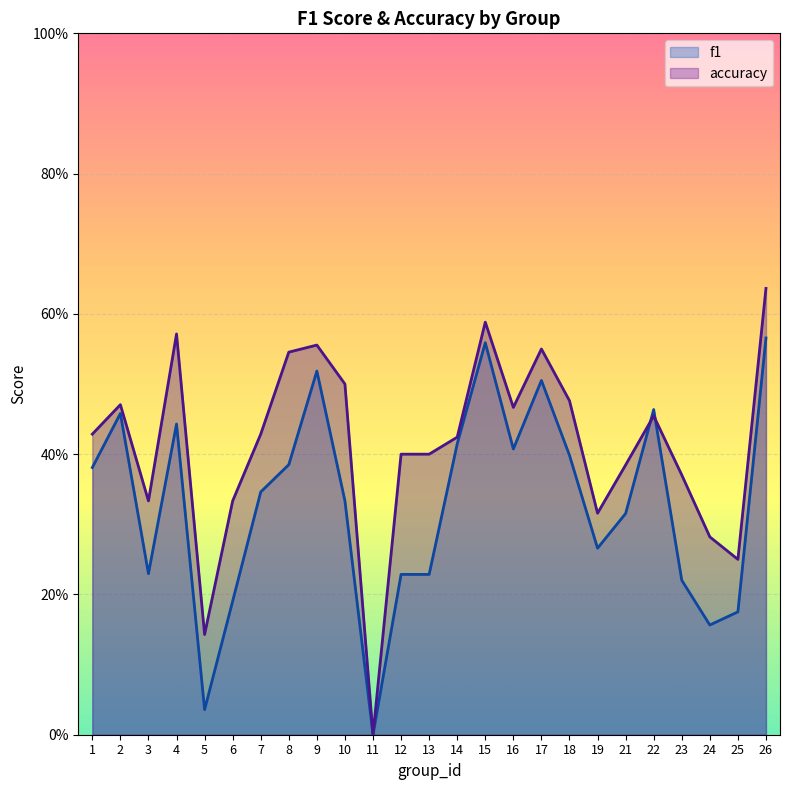

After their last crossing, which series has the higher values: f1 or accuracy?

accuracy